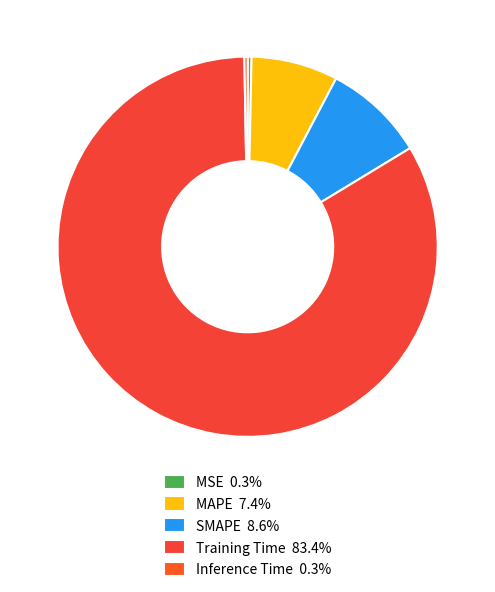

Rank the categories by value from highest to lowest.

Training Time, SMAPE, MAPE, MSE, Inference Time